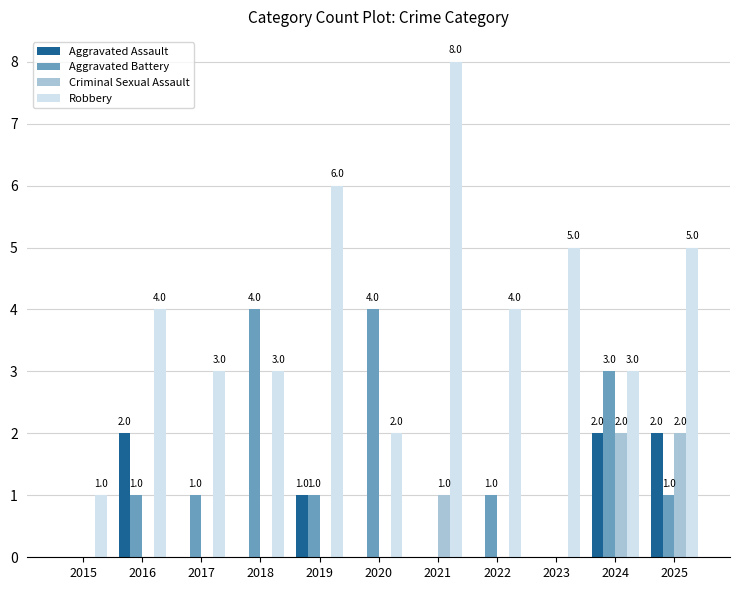

Which series has the largest range (max minus min)?

Robbery